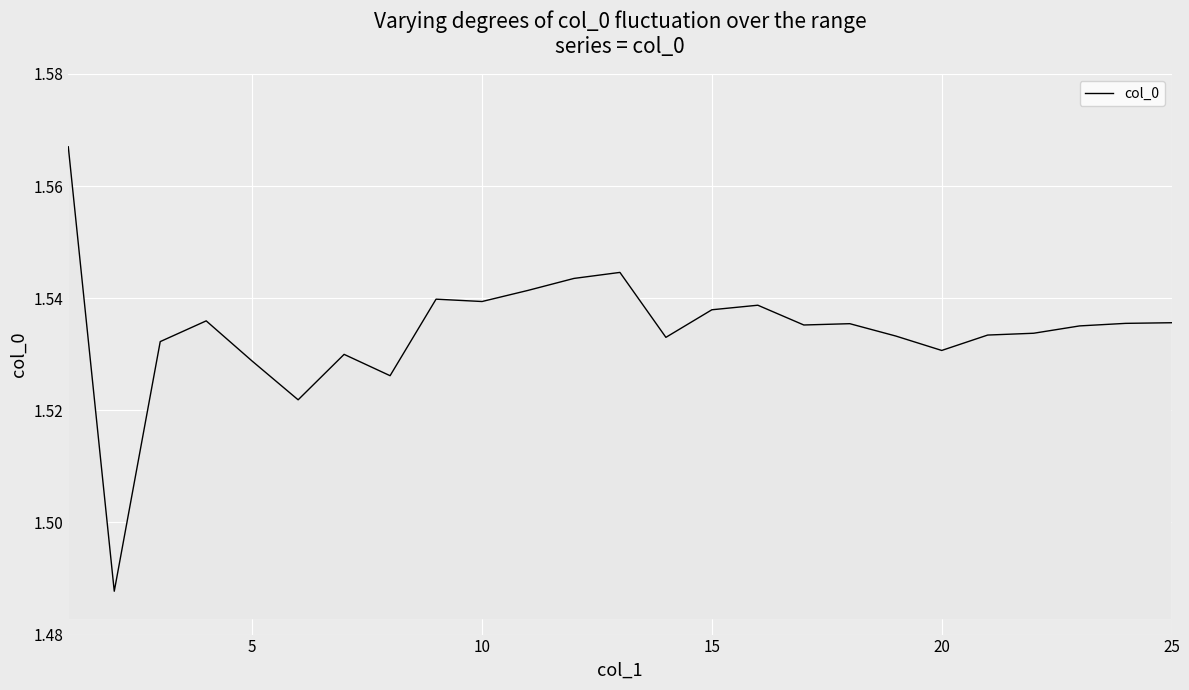

How many lines are shown in the chart?

1